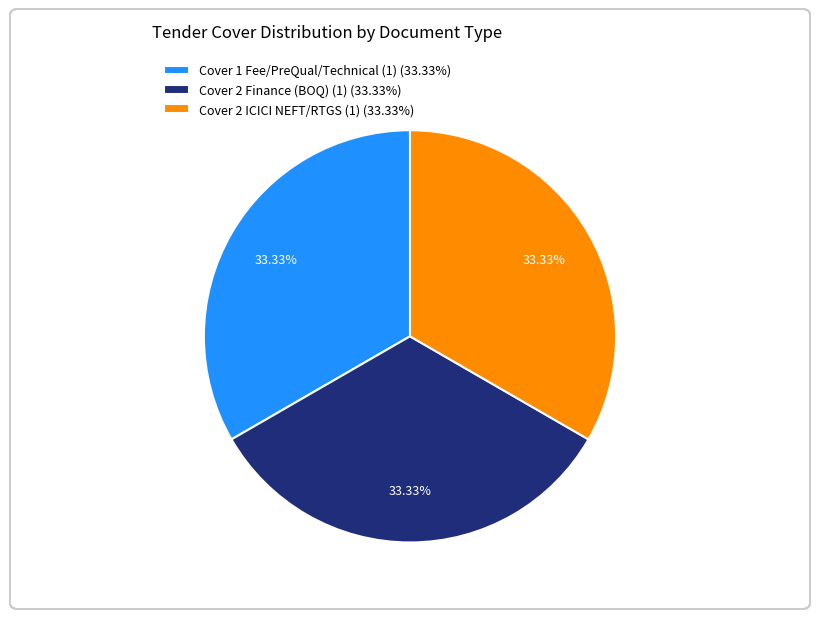

Is Cover 1 Fee/PreQual/Technical (1) (33.33%) the majority of the pie?

No